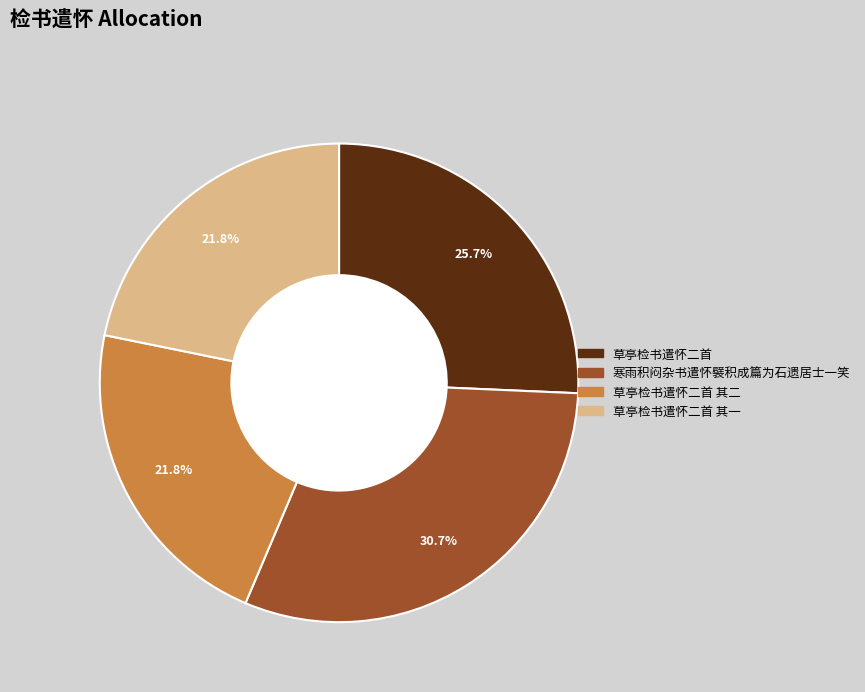

Is there a majority slice in this chart?

No